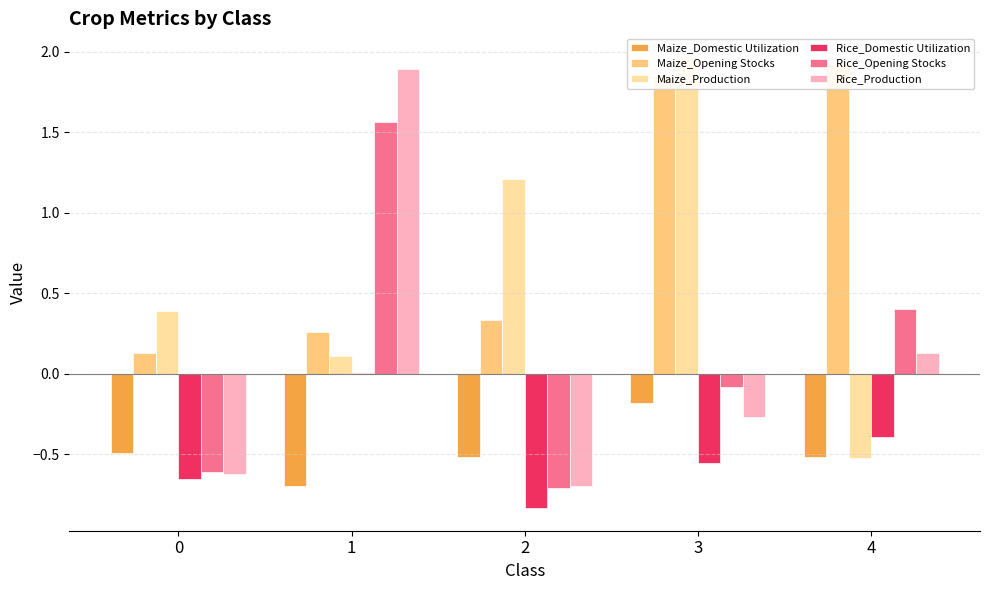

What value does the Maize_Production series have at 4?

-0.5